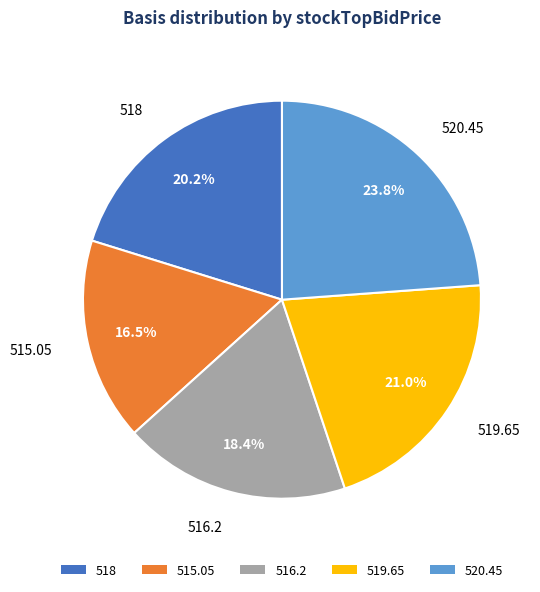

True or false: 518 accounts for 20% of the total.

True